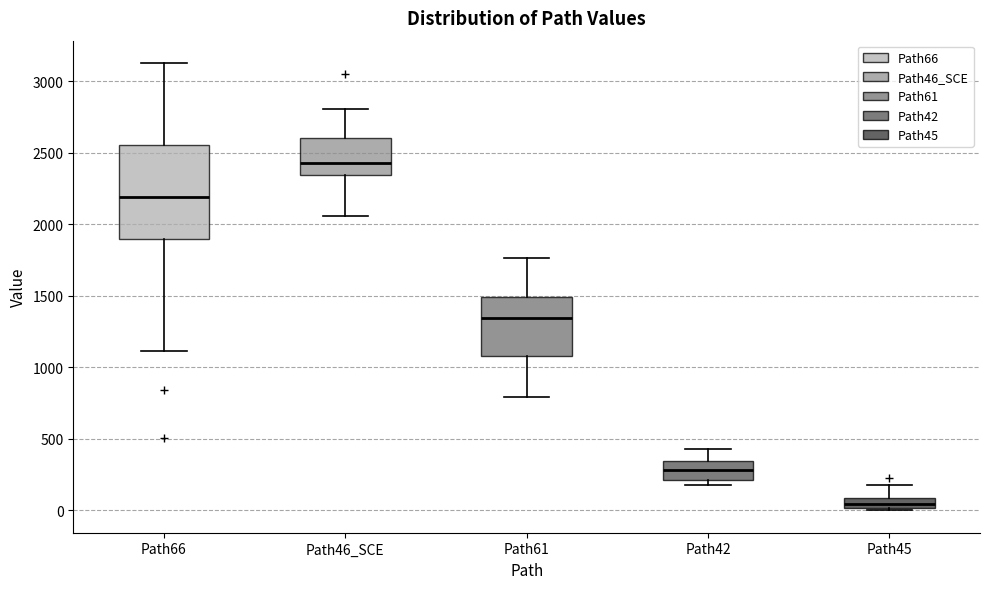

Comparing the boxes themselves (not the whiskers), which one is the tallest?

Path66